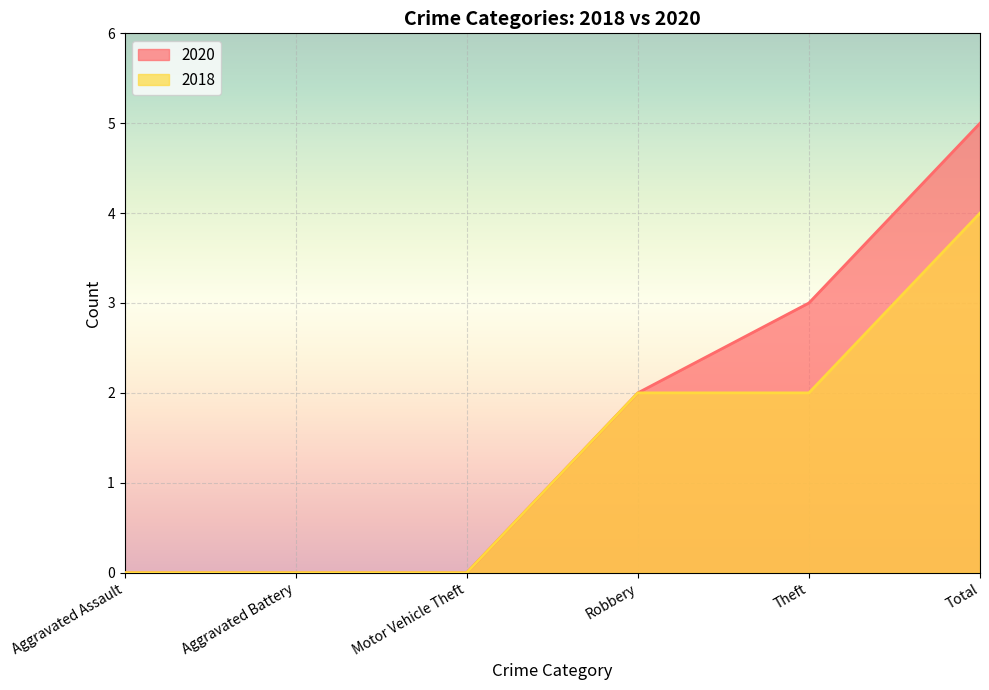

The 2020 series shows 0 at Aggravated Battery. True or false?

True